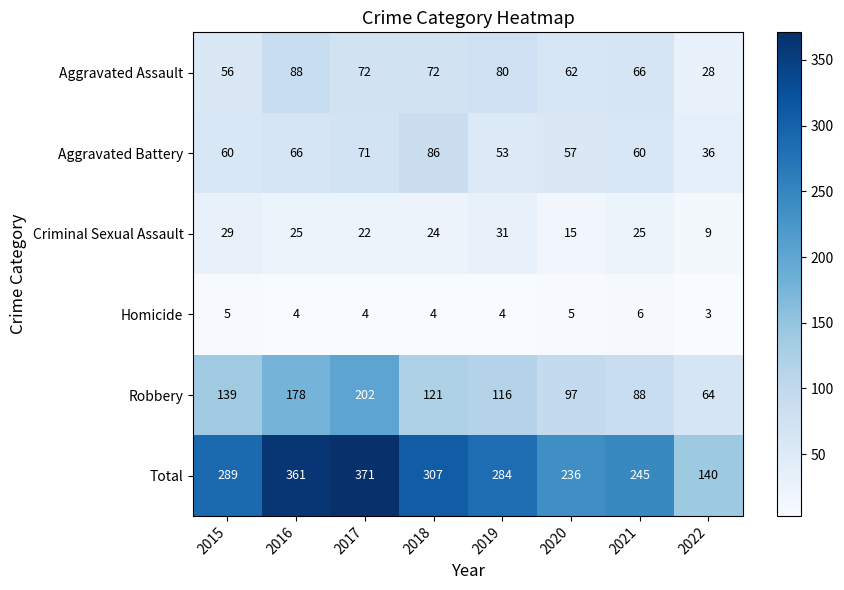

Rank the series by their maximum value, from highest to lowest.

Total, Robbery, Aggravated Assault, Aggravated Battery, Criminal Sexual Assault, Homicide